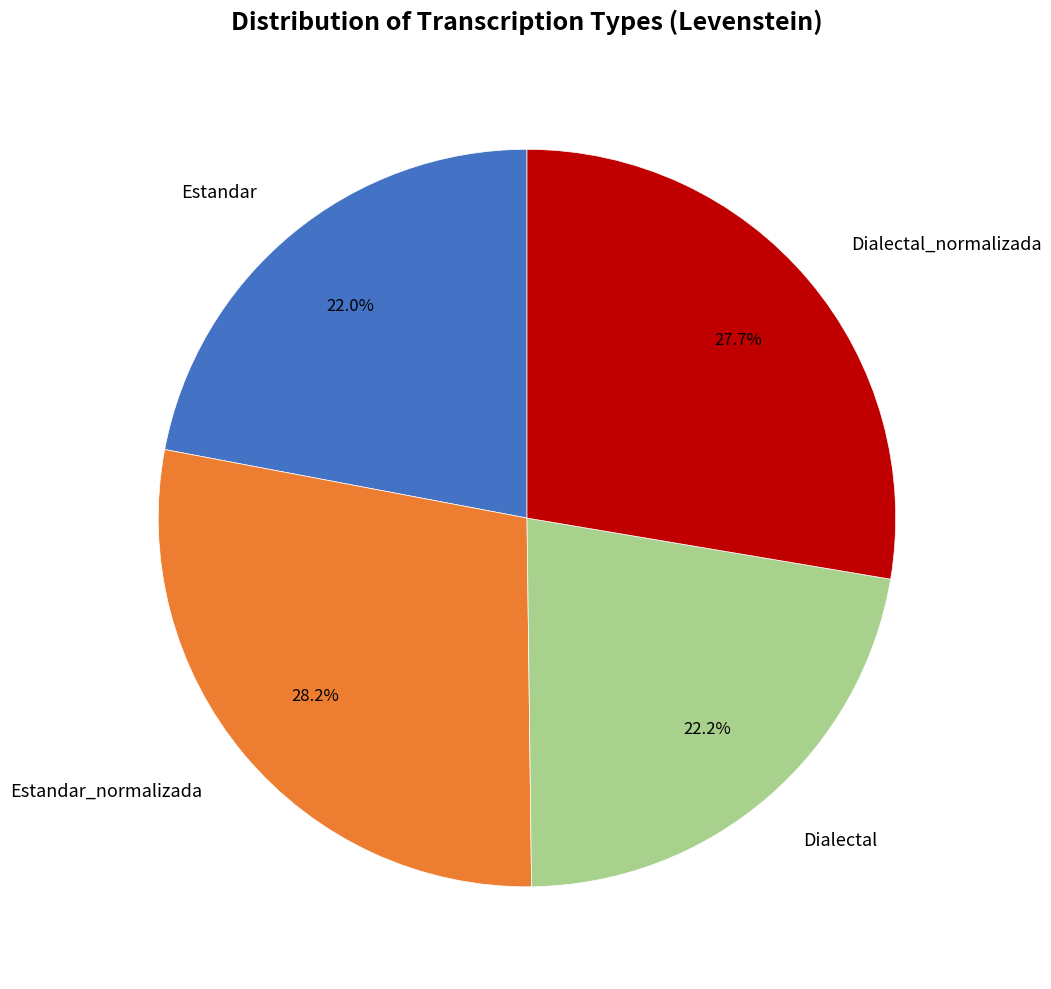

Does any single category account for the majority?

No